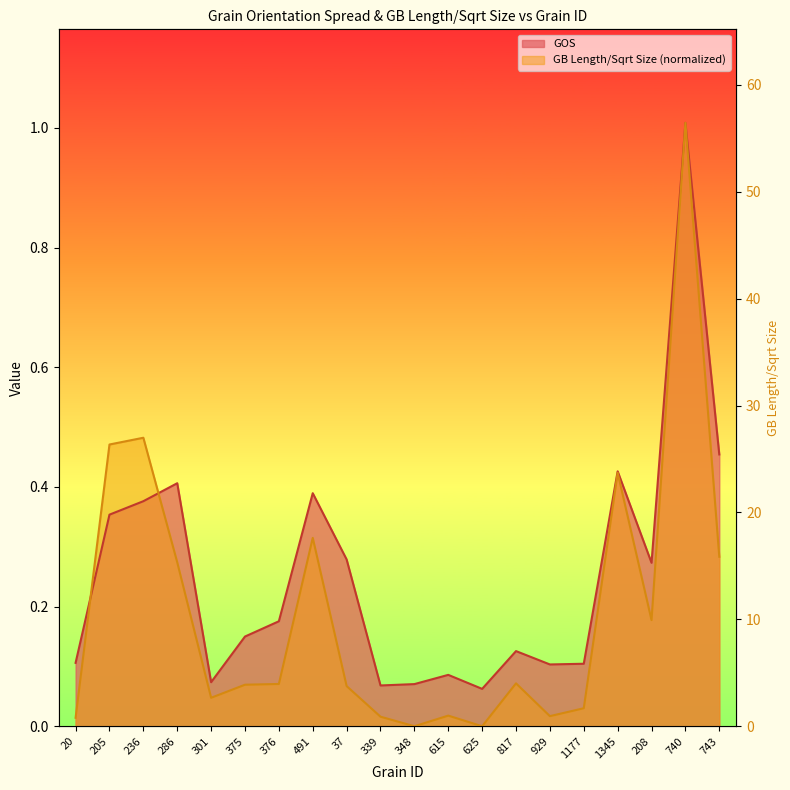

How many data points does each series have?

20